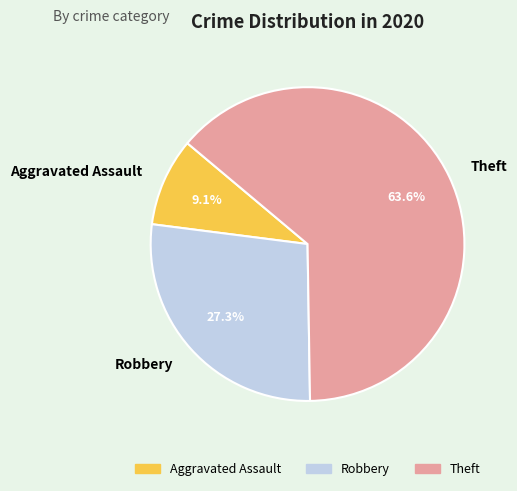

To the nearest percent, what percentage of the pie is Theft?

64%